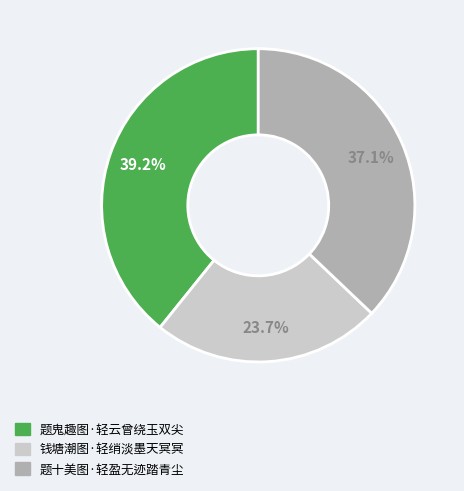

Is there any slice that represents more than half of the pie?

No